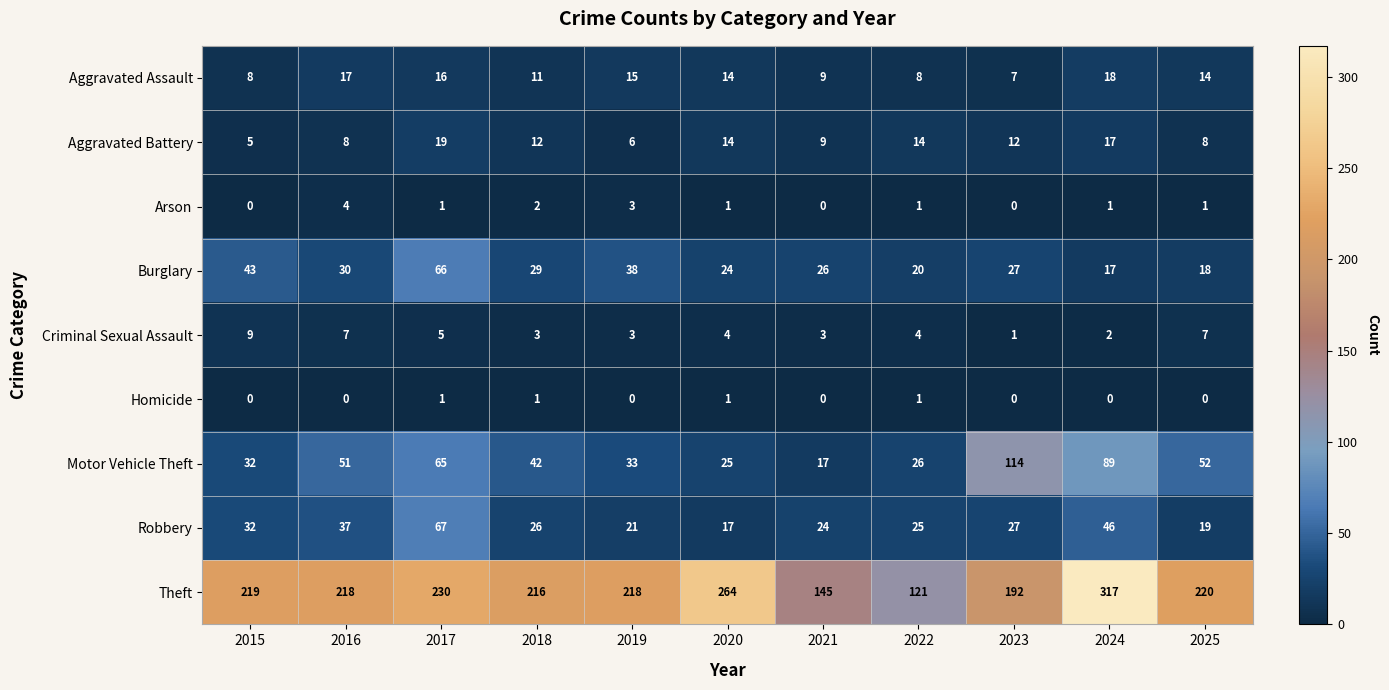

How many data points does each series have?

11